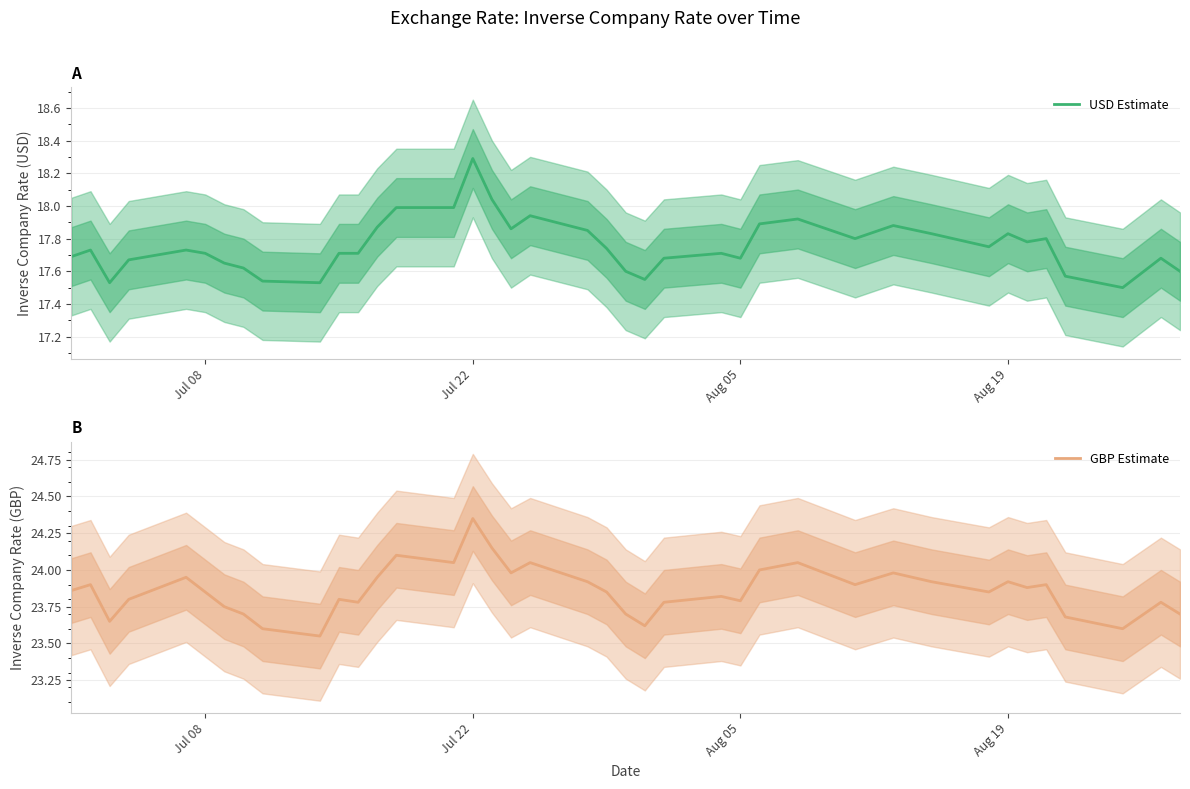

Is it true that USD Estimate equals 26.7 at Jul 08?

False